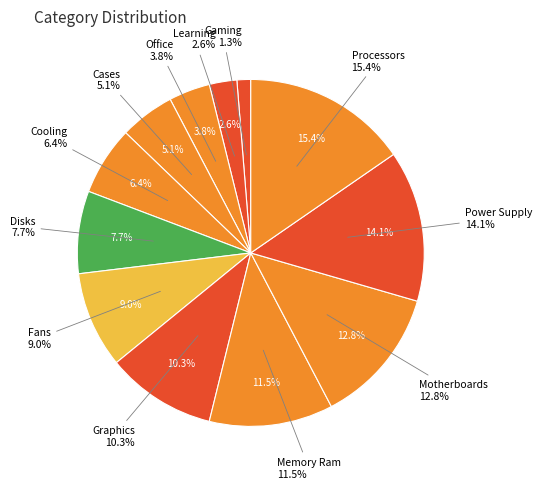

Is Power Supply the majority of the pie?

No